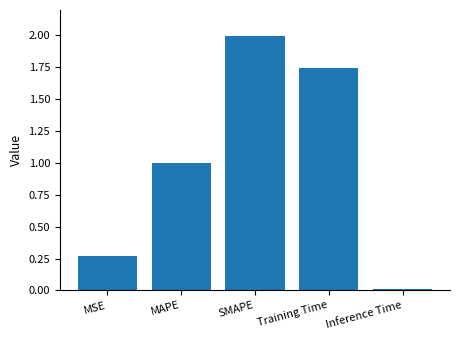

What is the ratio of the value at MSE to the value at Training Time?

0.2